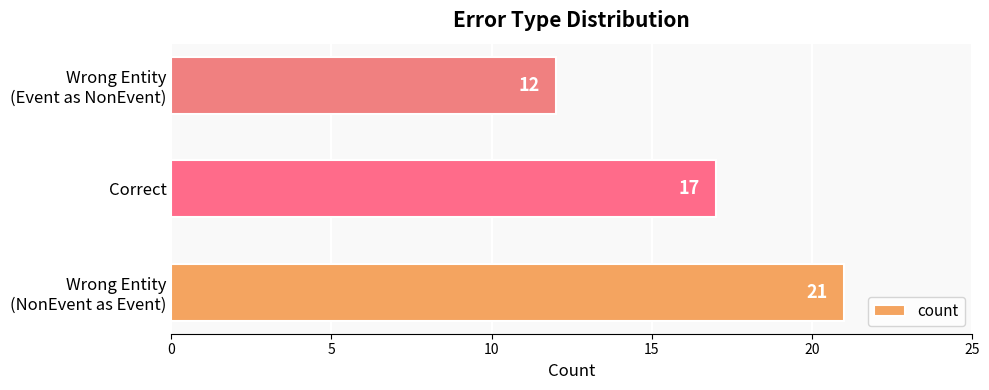

Reading top to bottom, list all the values displayed in this chart.

12	17	21